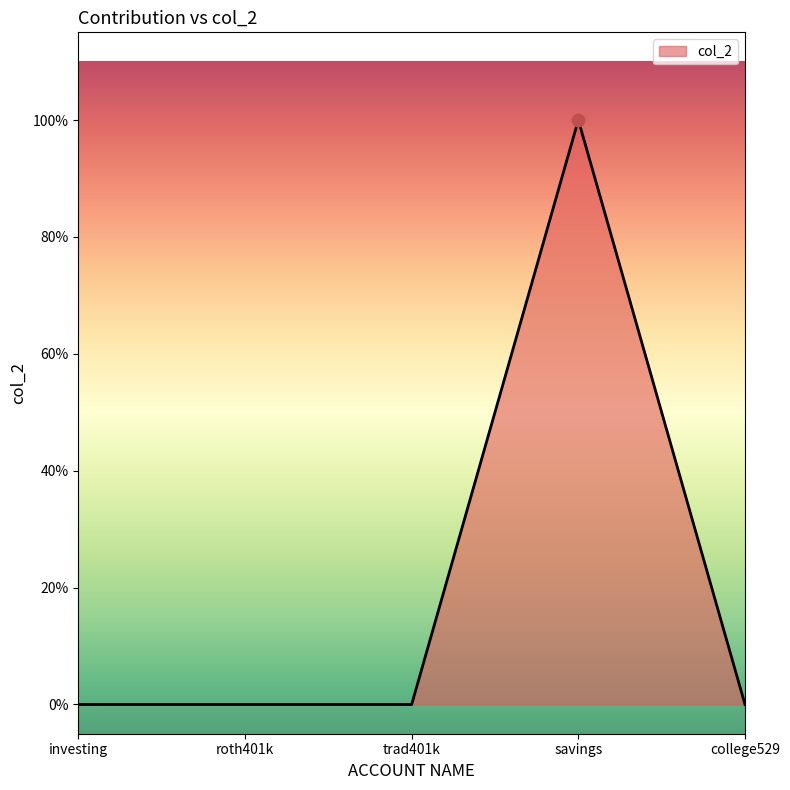

Which has a higher value, savings or college529?

savings